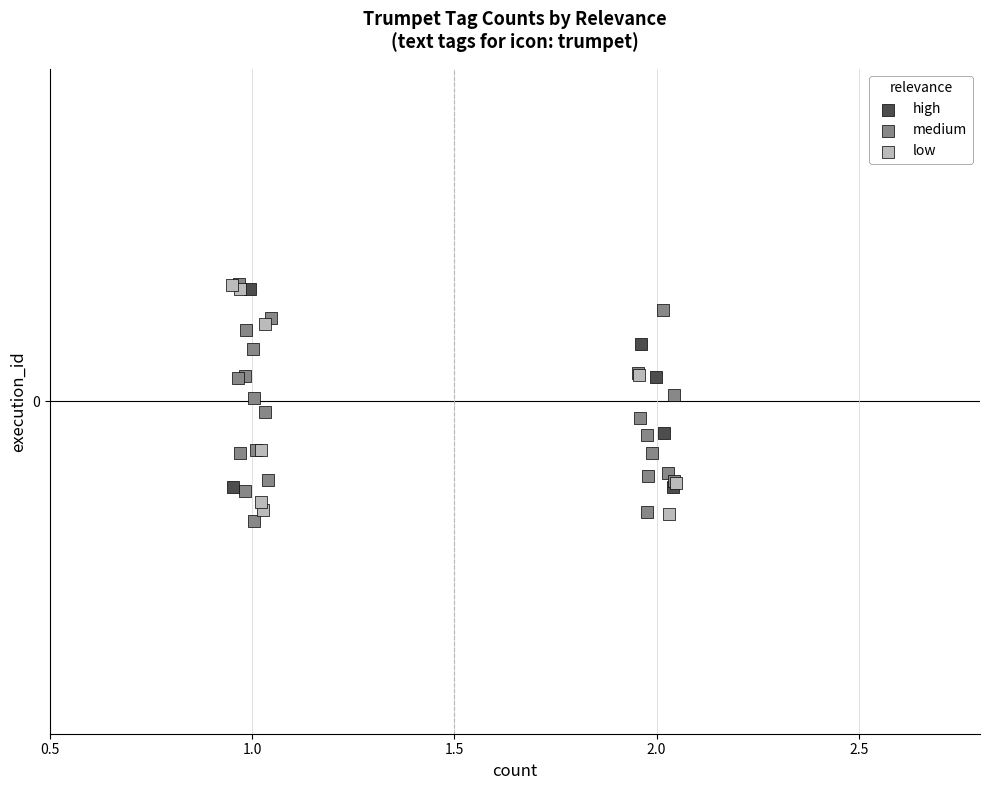

What are all the series names shown in the legend?

high, medium, low